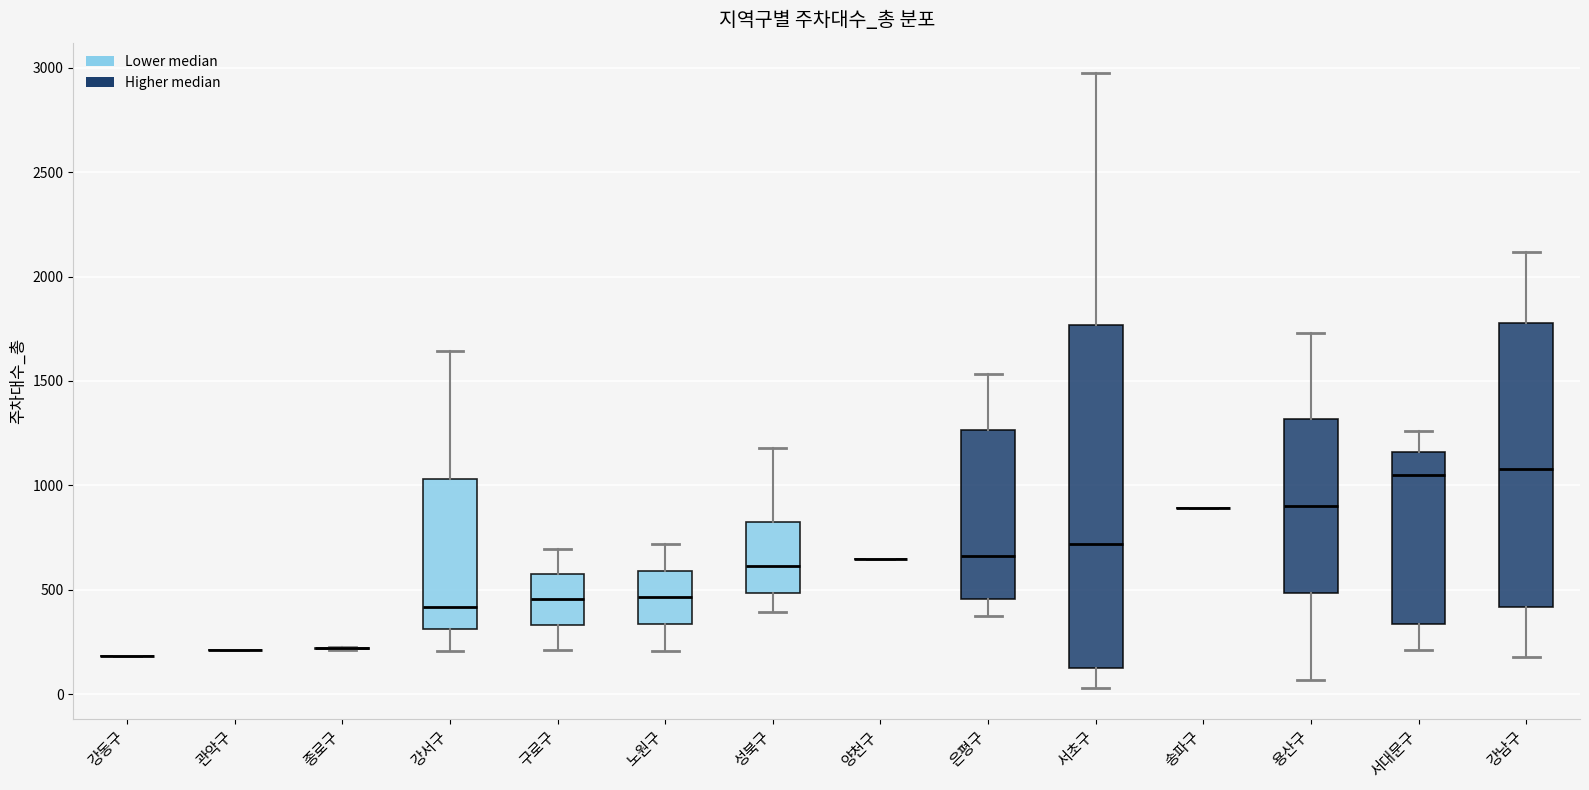

Reading left to right, transcribe this box plot: for each box, give where its median line is, the range the box spans, and where its two whiskers end, as read against the y-axis. The values are not printed on the chart, so give them approximately, as read against the axis.

강동구: box collapsed to a line at 200, whiskers 200 to 200
관악구: box collapsed to a line at 200, whiskers 200 to 200
종로구: box collapsed to a line at 200, whiskers 200 to 250
강서구: median 400, box 300 to 1050, whiskers 200 to 1650
구로구: median 450, box 350 to 550, whiskers 200 to 700
노원구: median 450, box 350 to 600, whiskers 200 to 700
성북구: median 600, box 500 to 850, whiskers 400 to 1200
양천구: box collapsed to a line at 650, whiskers 650 to 650
은평구: median 650, box 450 to 1250, whiskers 400 to 1550
서초구: median 700, box 150 to 1750, whiskers 50 to 2950
송파구: box collapsed to a line at 900, whiskers 900 to 900
용산구: median 900, box 500 to 1300, whiskers 50 to 1750
서대문구: median 1050, box 350 to 1150, whiskers 200 to 1250
강남구: median 1100, box 400 to 1800, whiskers 200 to 2100